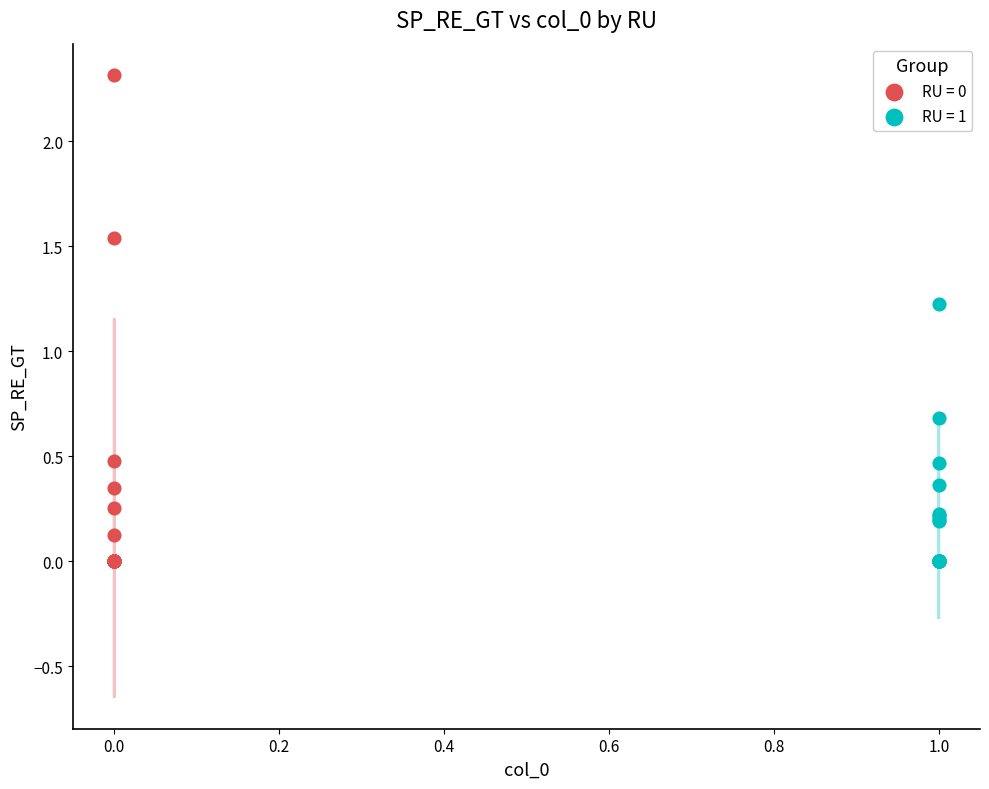

Which series reaches the maximum Y coordinate?

RU = 0